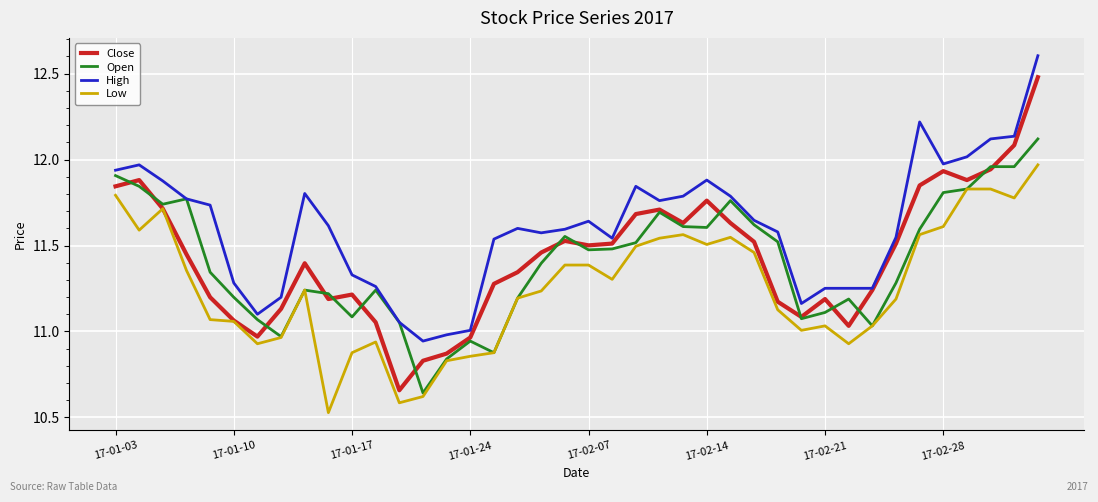

Which series has the largest range (max minus min)?

Close